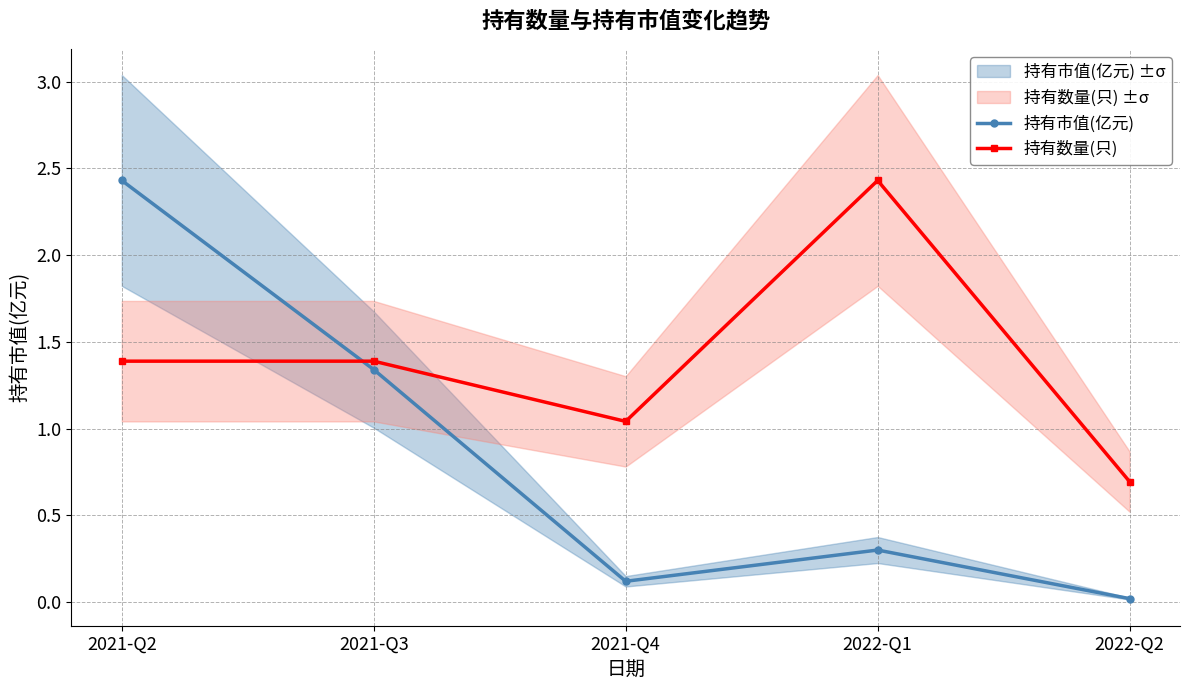

True or false: 持有市值(亿元) and 持有数量(只) intersect in this chart.

True